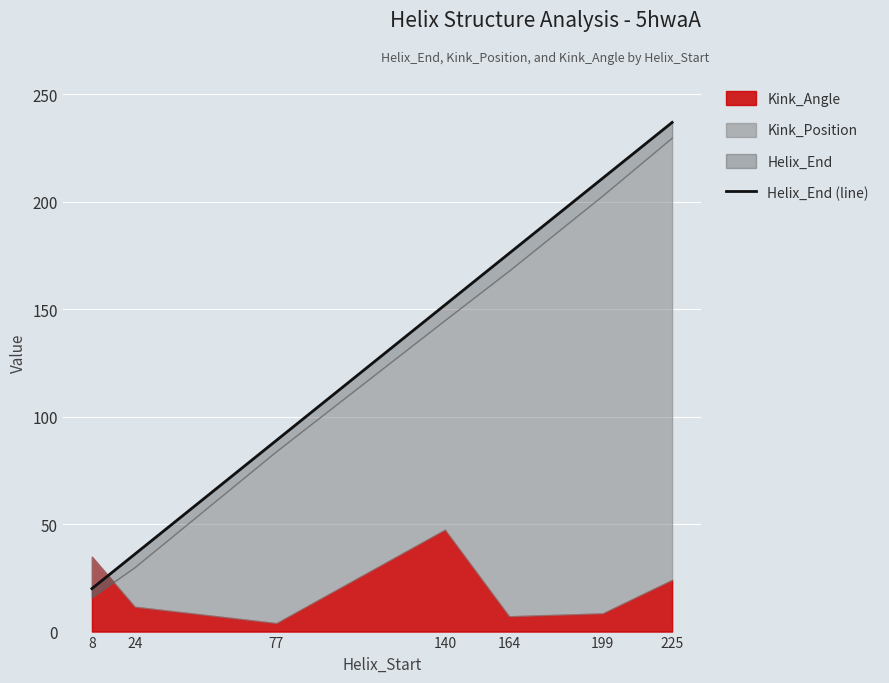

How many data points are above 152?

3